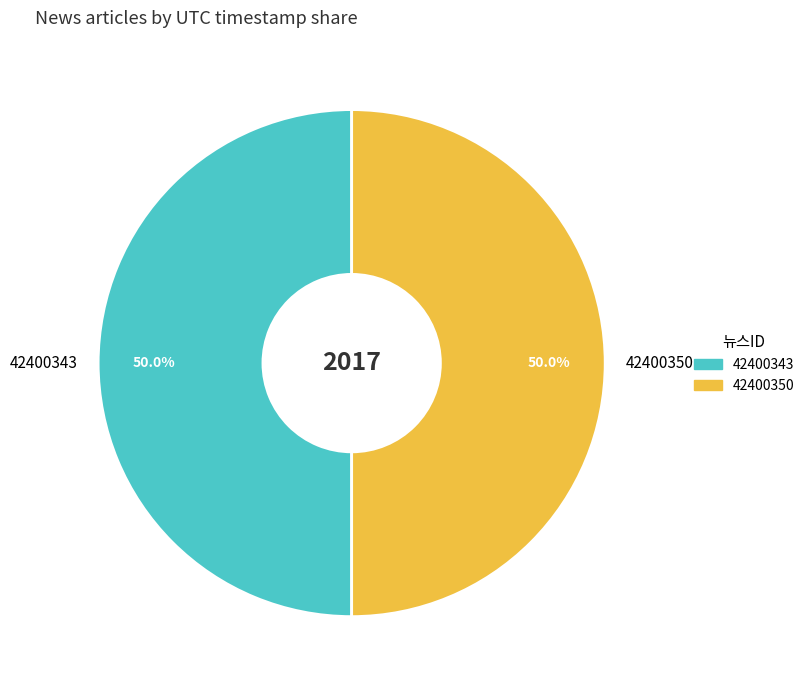

To the nearest percent, what percentage of the pie is 42400350?

50%